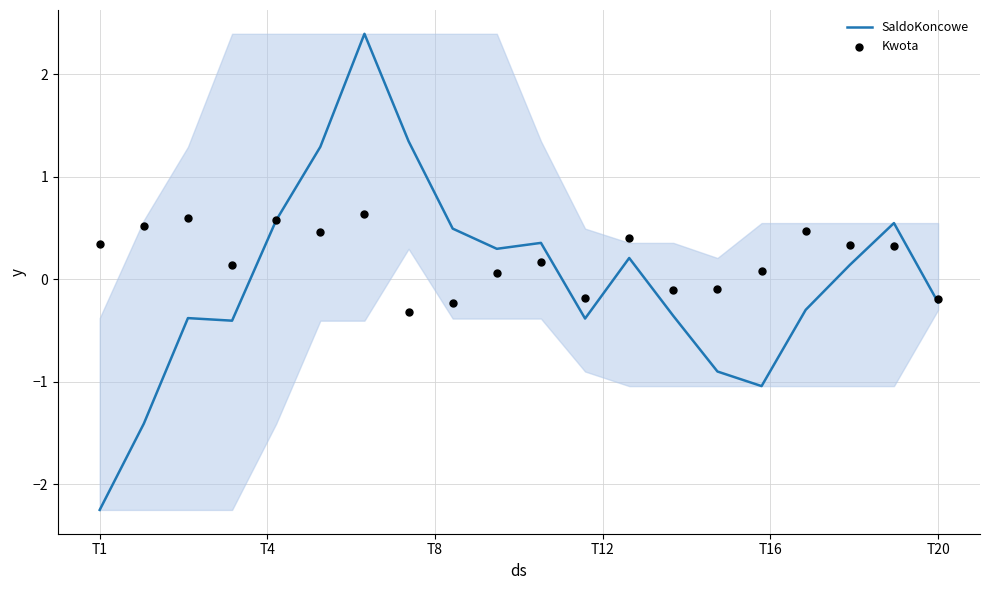

What is the total value across all series at 9?

0.4